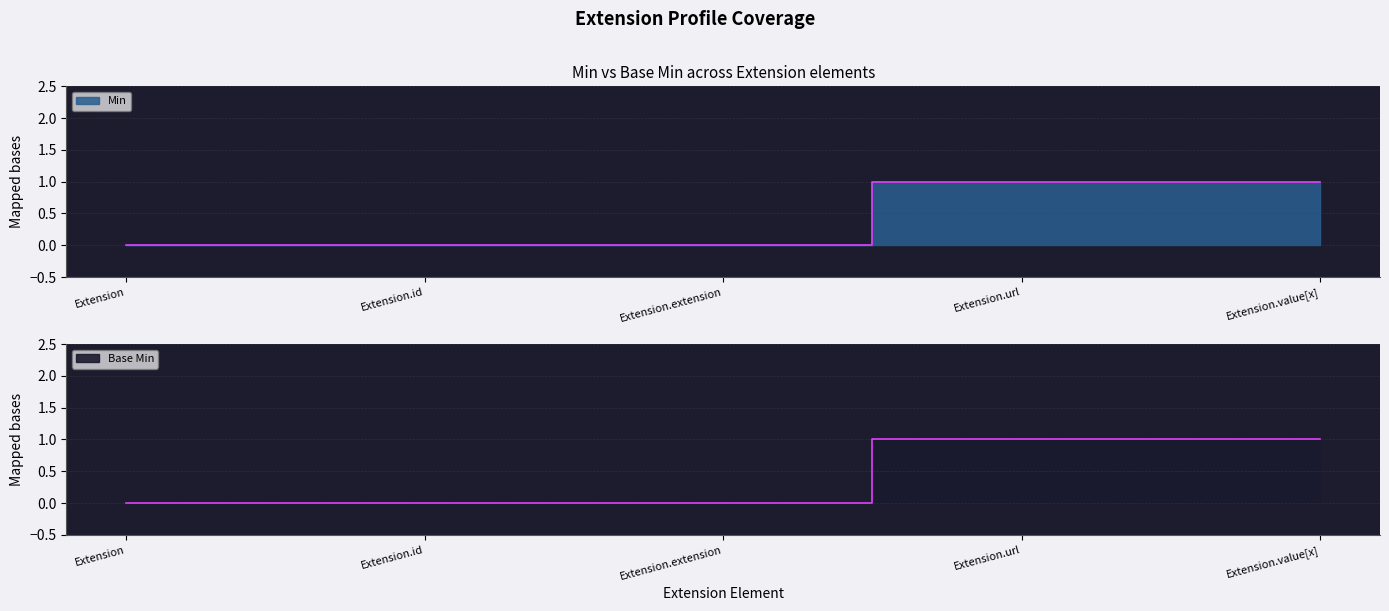

True or false: Base Min and Min intersect in this chart.

False